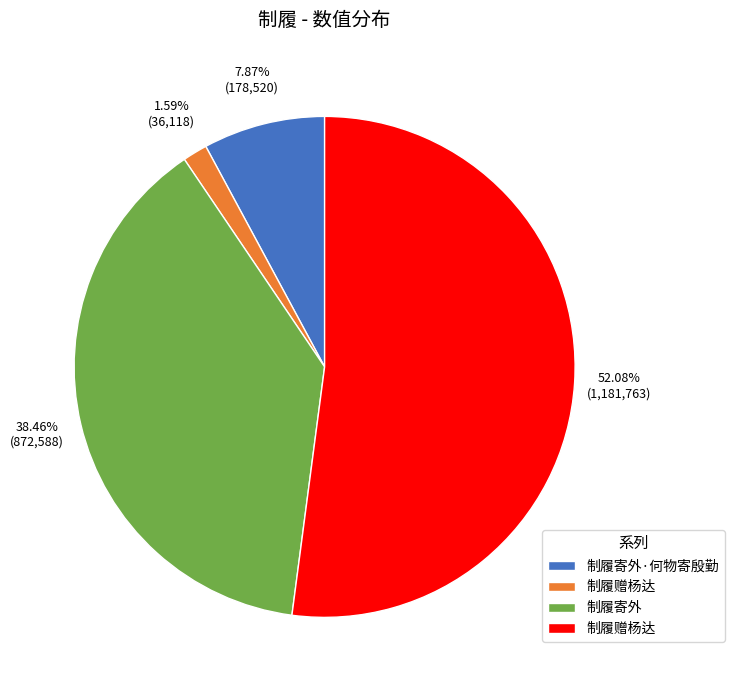

Does any single category account for the majority?

Yes